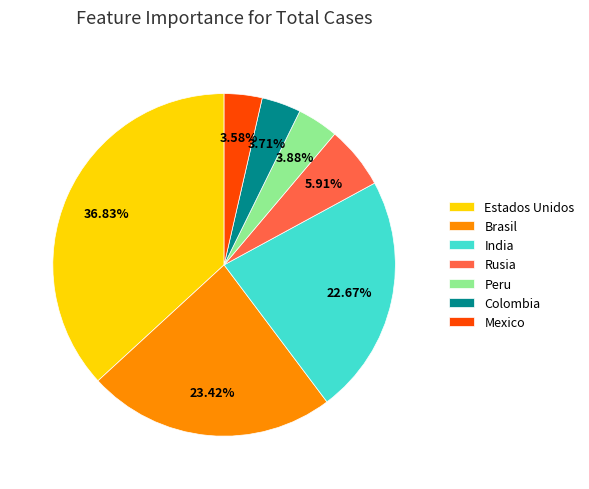

Approximately how many times larger is the value at Rusia compared to Mexico?

1.7